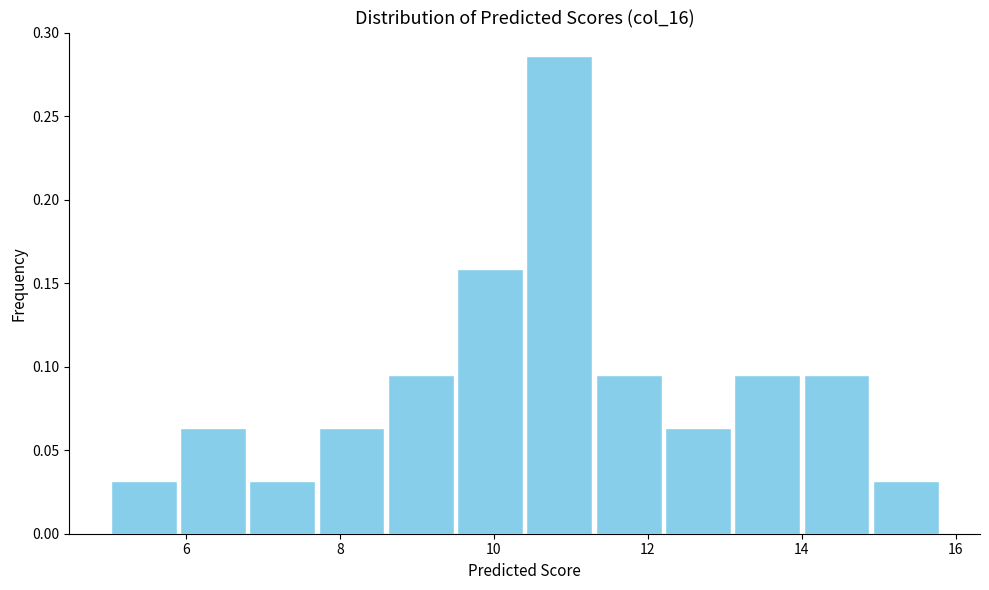

Reading left to right, transcribe this chart: for each bar, give the range it covers on the x-axis and its height. Neither the bar edges nor the heights are printed on the chart, so give them approximately, as read against the axes.

5.0 to 5.9: 0.030
5.9 to 6.8: 0.065
6.8 to 7.7: 0.030
7.7 to 8.6: 0.065
8.6 to 9.5: 0.095
9.5 to 10.4: 0.160
10.4 to 11.3: 0.285
11.3 to 12.2: 0.095
12.2 to 13.1: 0.065
13.1 to 14.0: 0.095
14.0 to 14.9: 0.095
14.9 to 15.8: 0.030